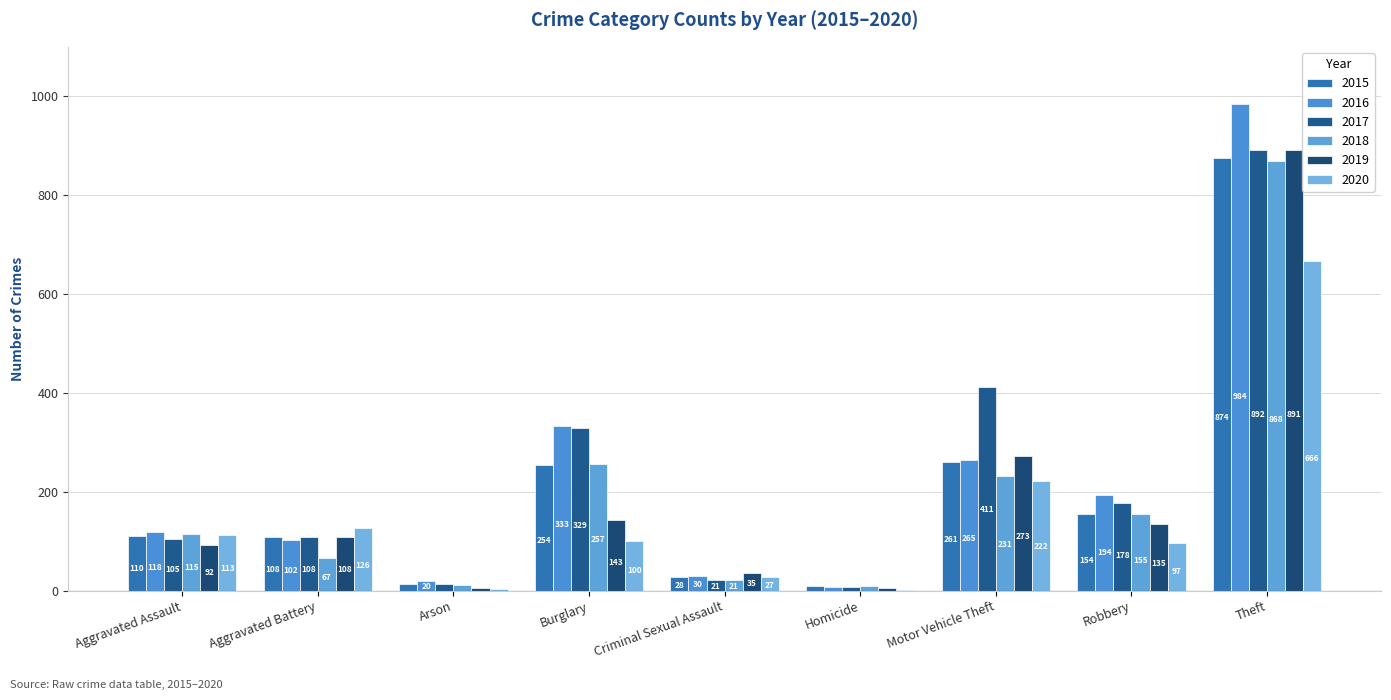

Where does the 2015 series first go above 110?

Burglary